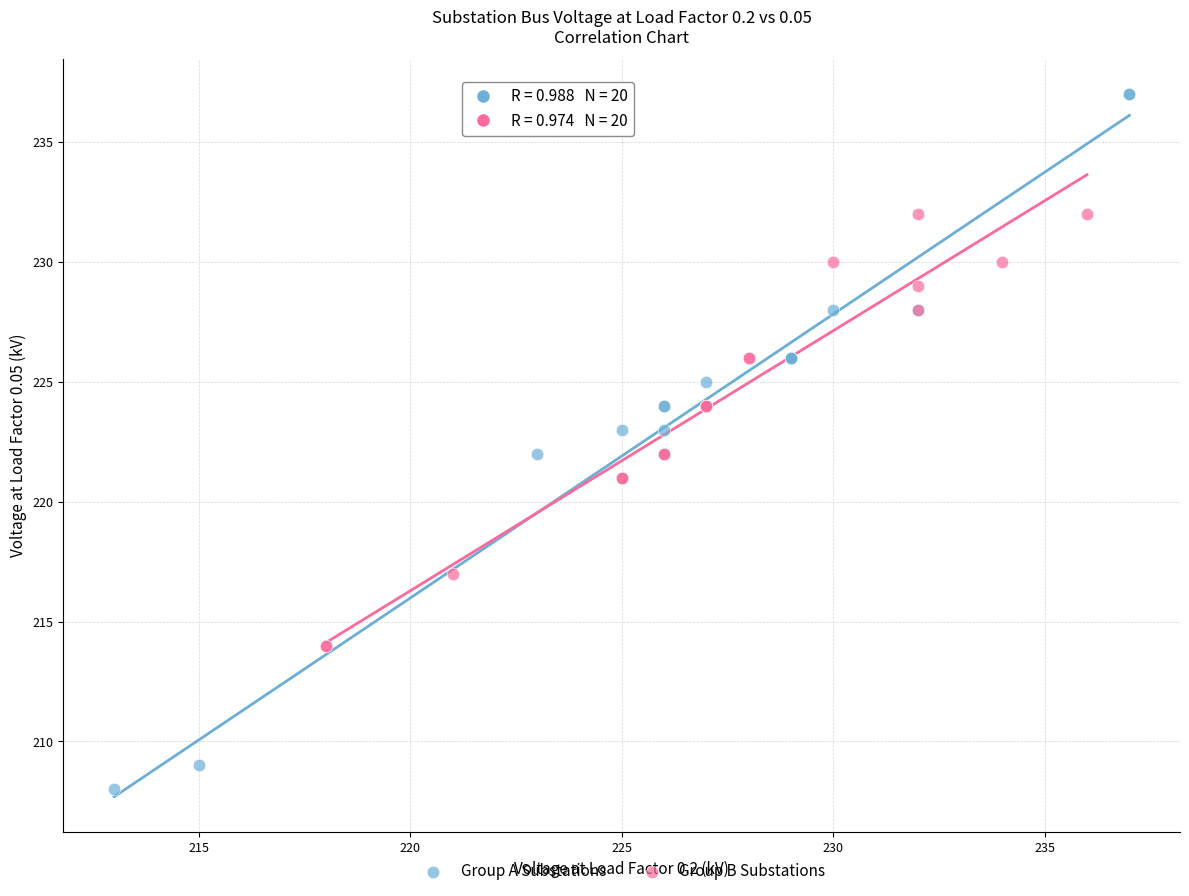

Which series contains the lowest Y value?

Group A Substations